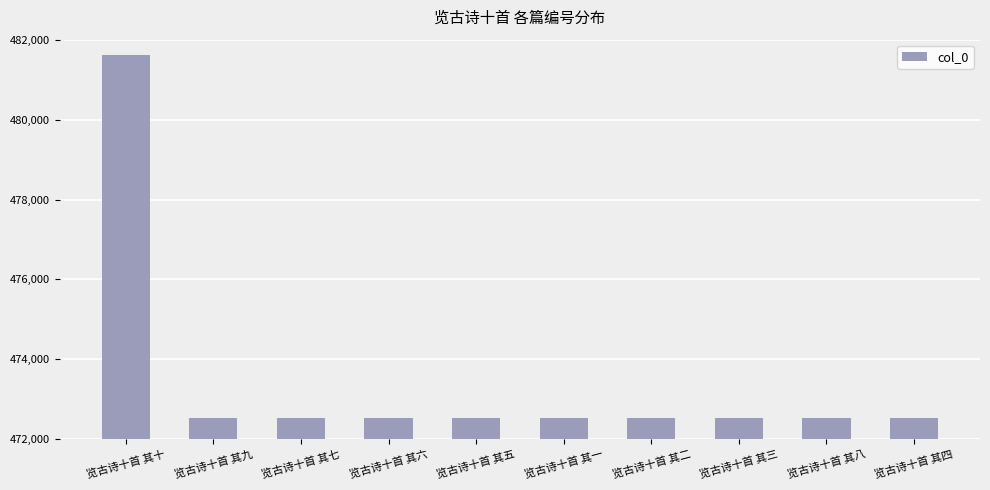

What is the difference between the maximum and minimum values?

9093